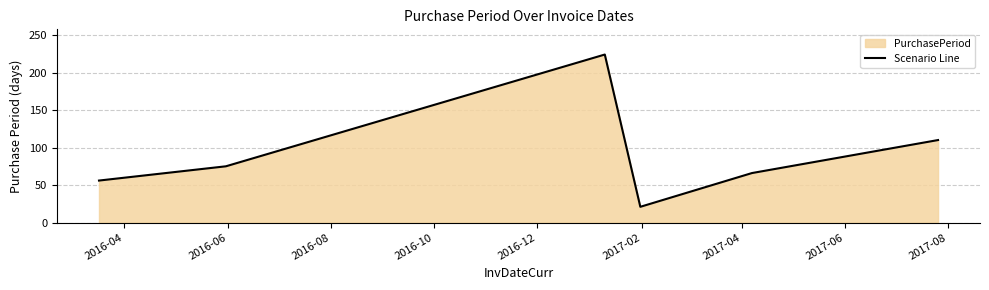

What is the smallest value displayed?

21